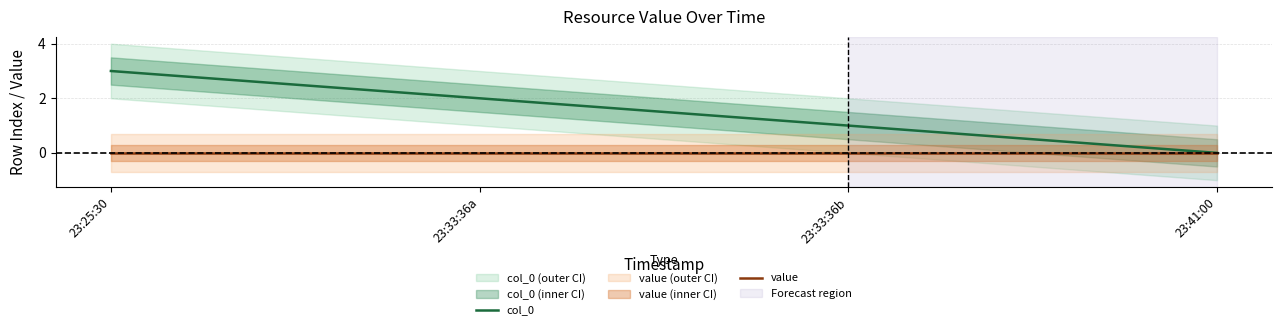

Rank the series by their maximum value, from lowest to highest.

value, col_0